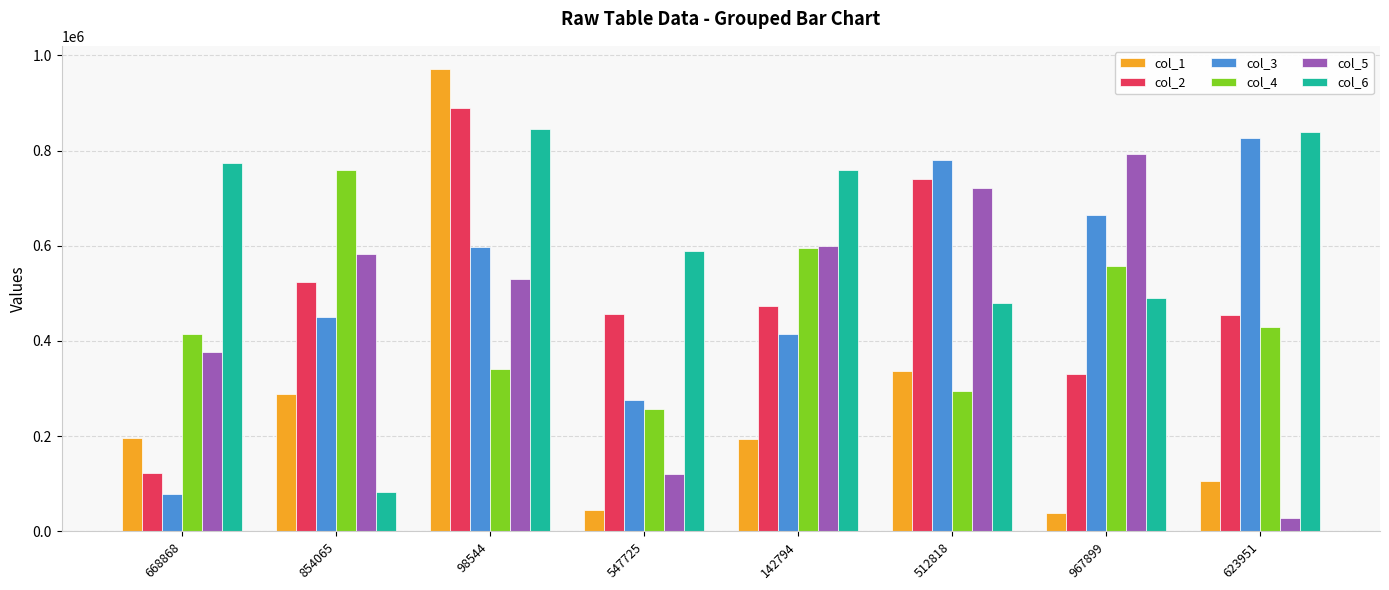

What position from the right is 142794?

4